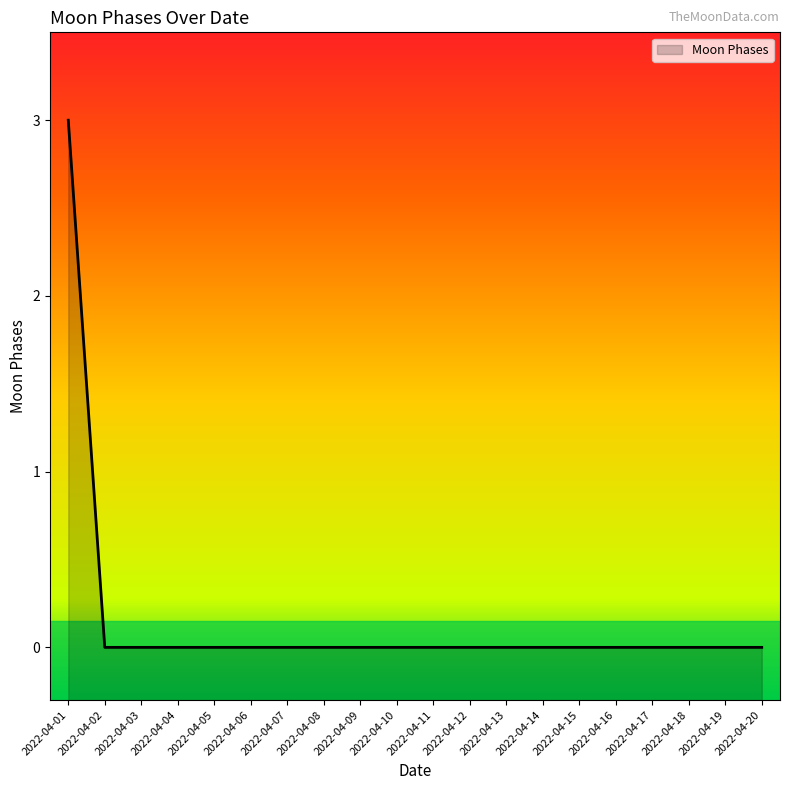

Count the values in the range 0 to 1.

19